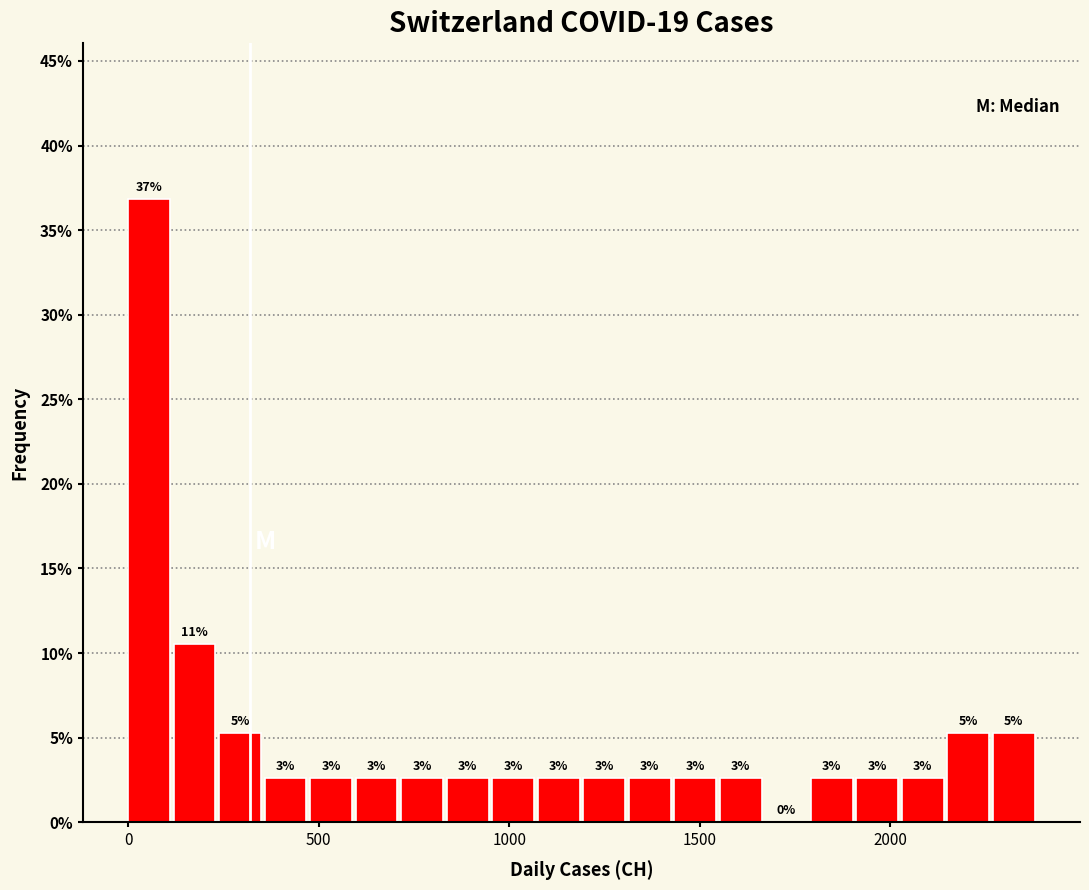

Read against the x-axis, roughly where is the centre of the tallest bar?

50